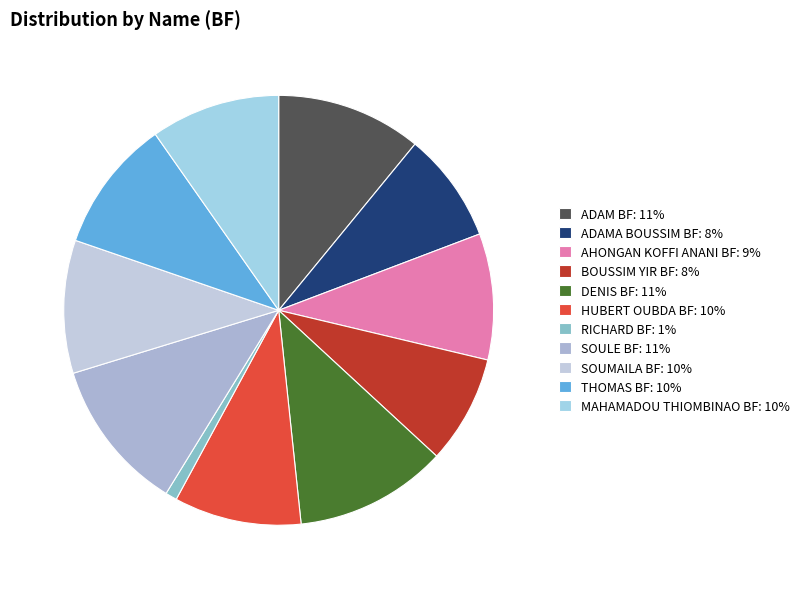

Is the sum of MAHAMADOU THIOMBINAO BF and SOULE BF greater than half?

No